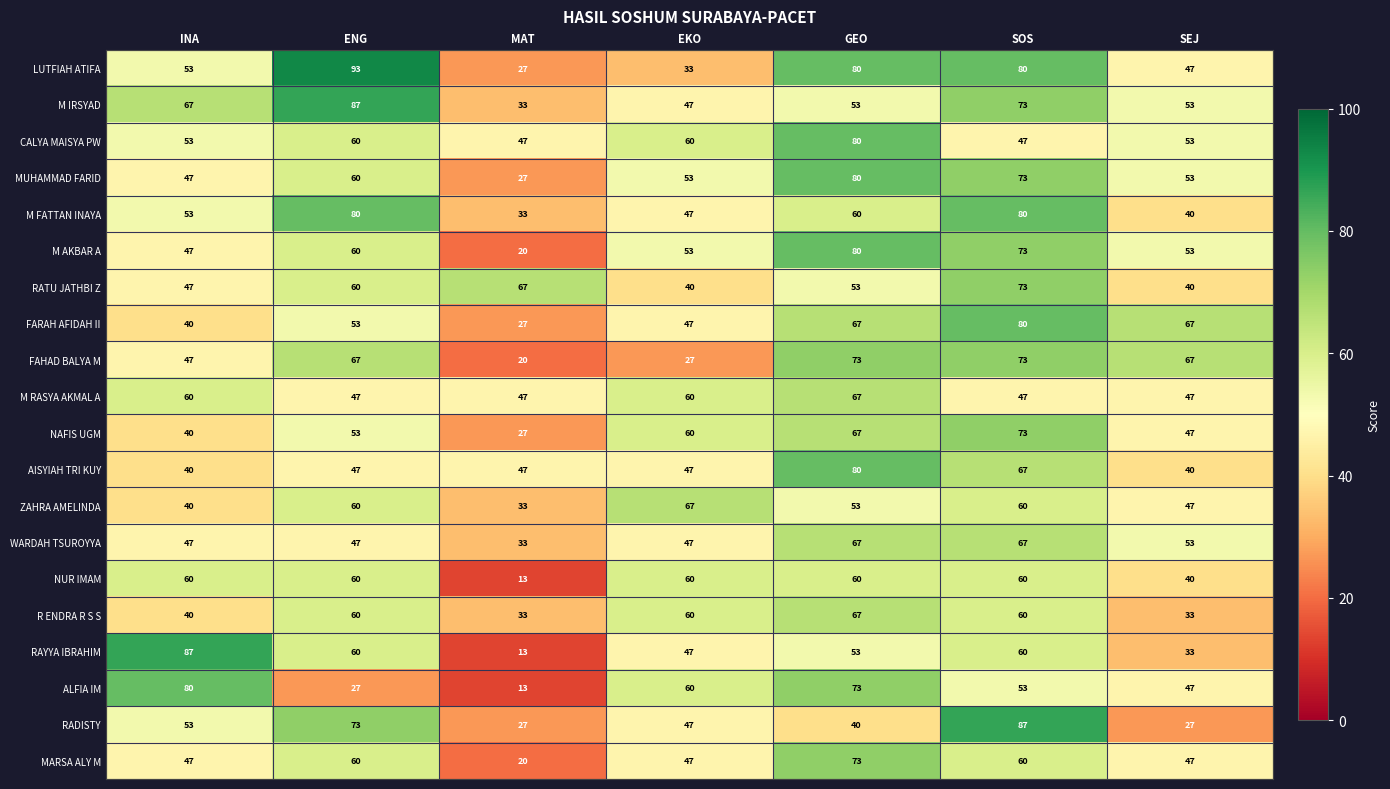

At which category does the chart reach its minimum across all series?

MAT